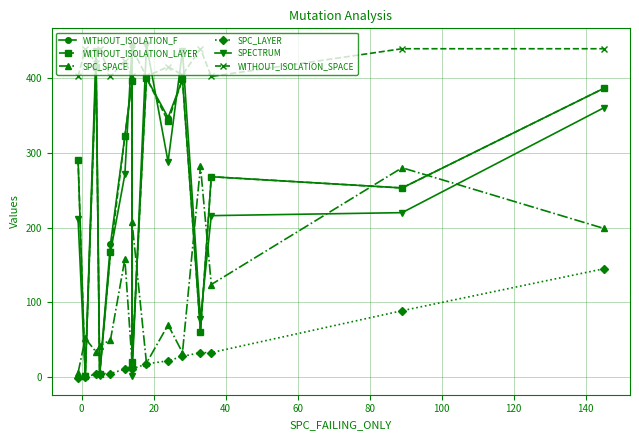

True or false: SPC_LAYER and SPC_SPACE cross at least once.

False